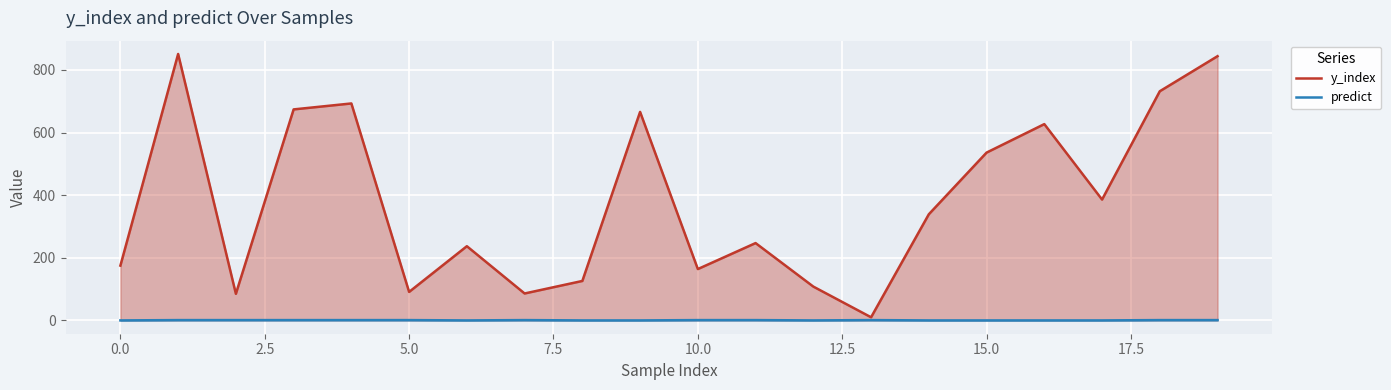

What is the maximum value for predict?

1